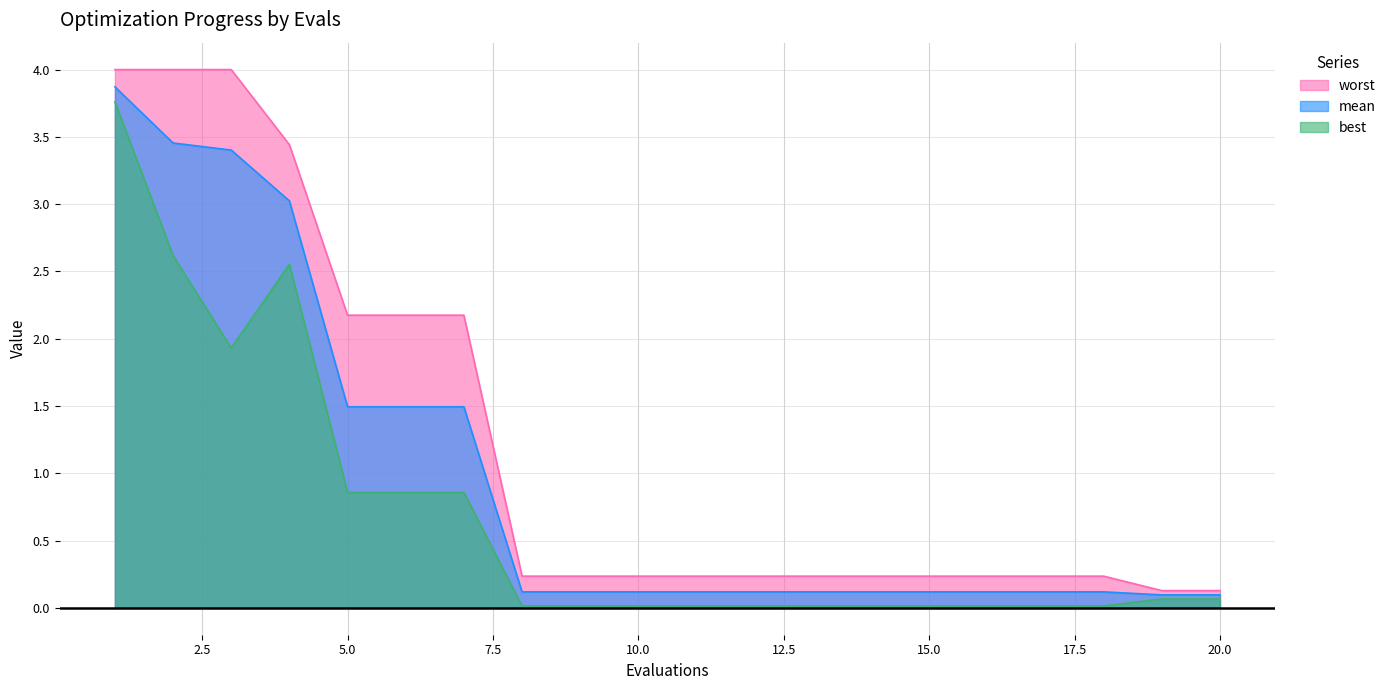

At which category is the sum across all series the highest?

1